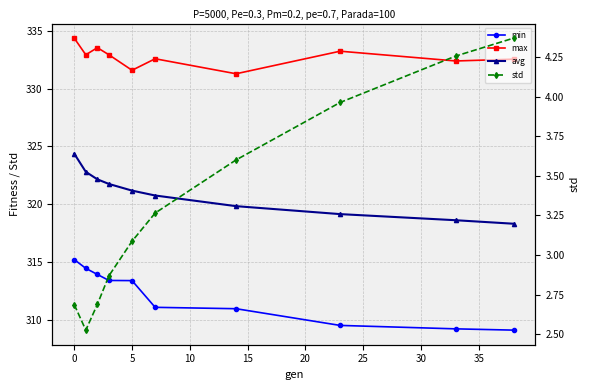

How many values in the avg series exceed 321?

5